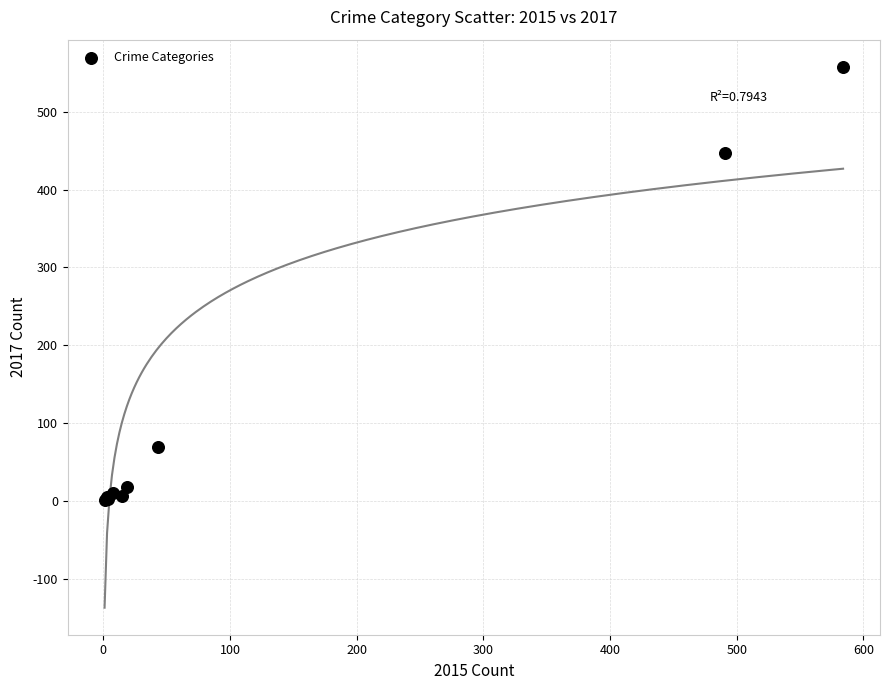

What Y value in the scatter plot is closest to 279?

447